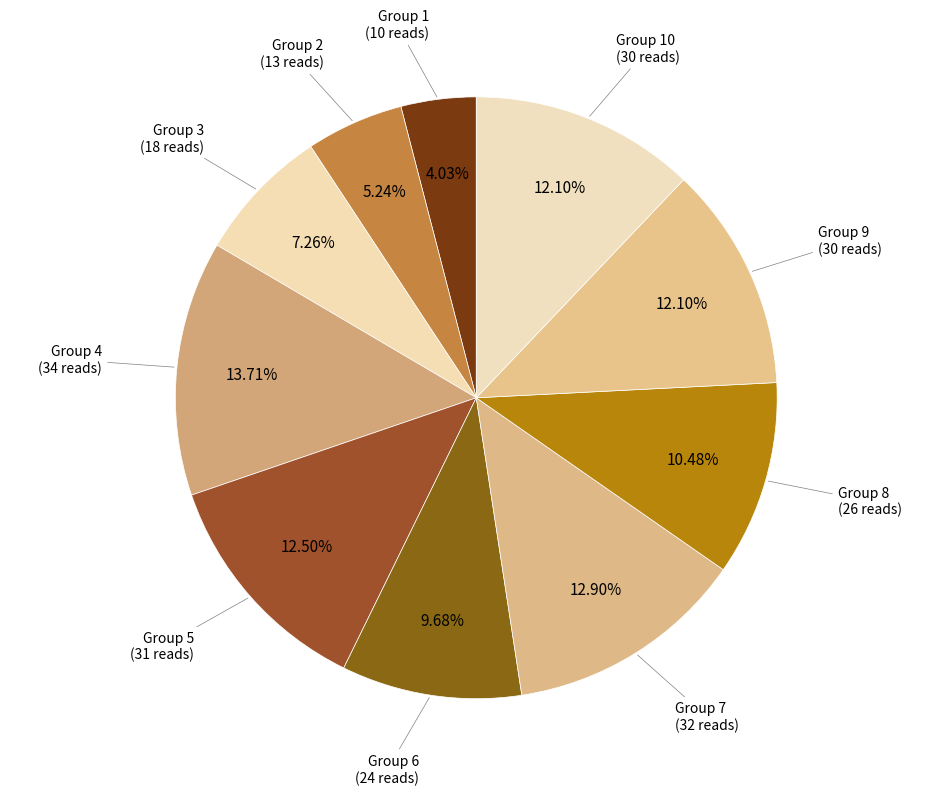

How many segments does this pie chart have?

10